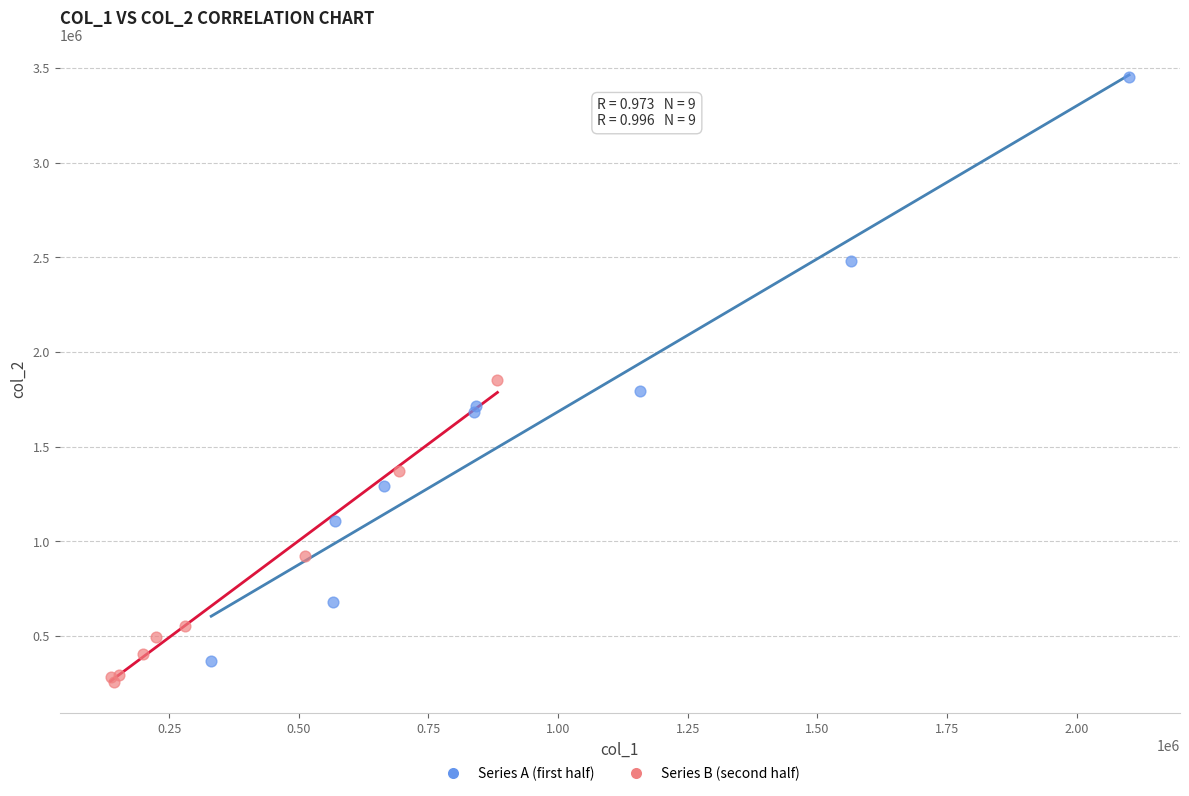

Which series has the widest spread of Y values?

Series A (first half)